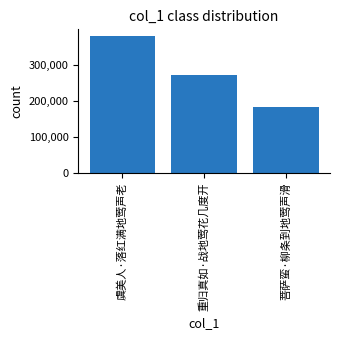

What is the difference between the maximum and minimum values?

196465